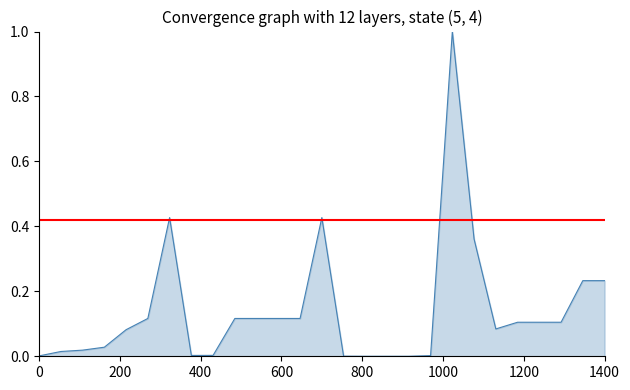

Does the chart display data point markers on the line(s)?

No